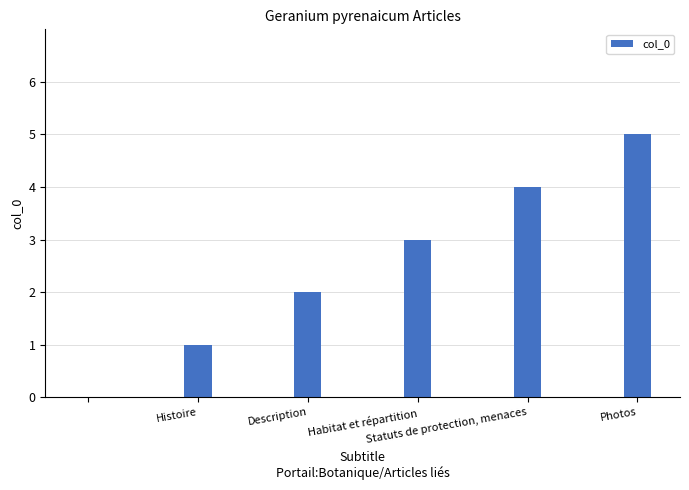

What is the greatest value displayed?

5